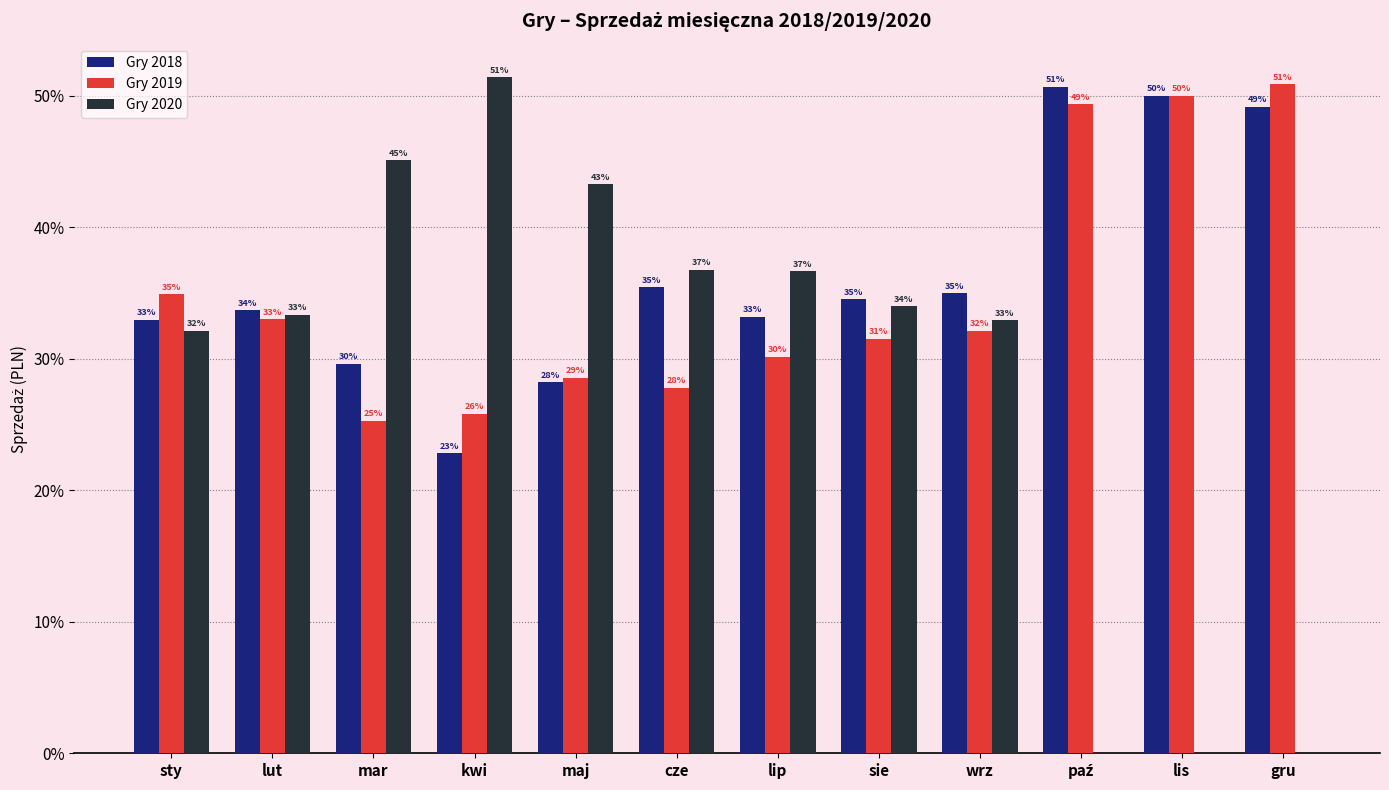

What is the difference between the Gry 2019 values at cze and lip?

2.4